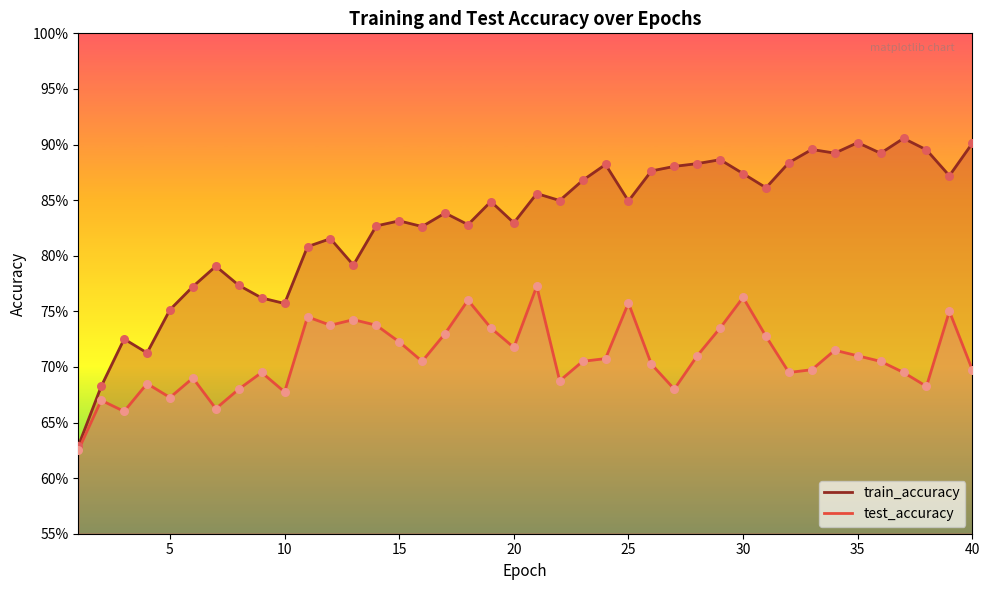

Which series has the largest Y range (max minus min)?

train_accuracy